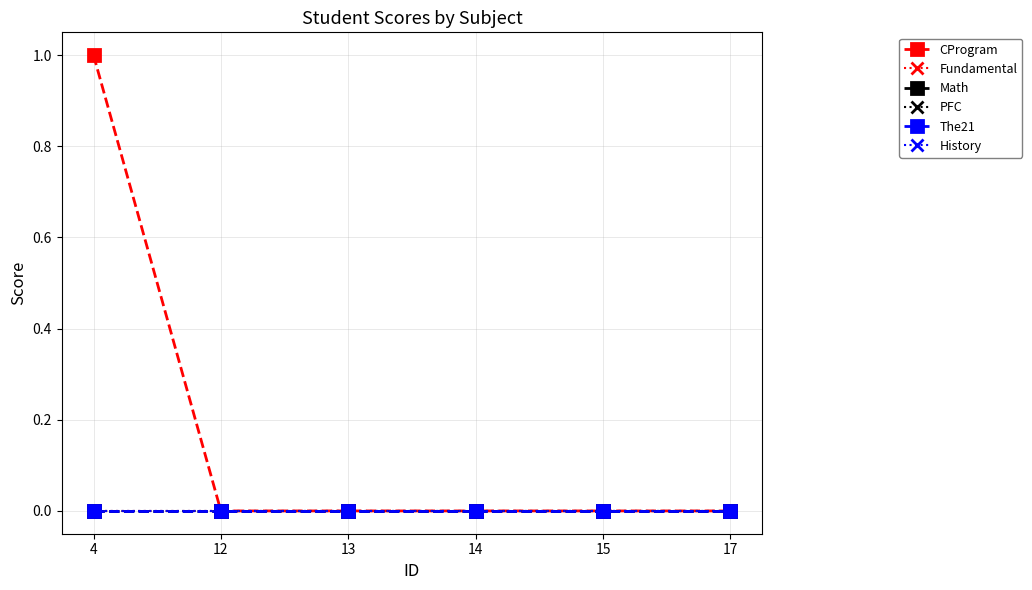

How many lines are shown in the chart?

6